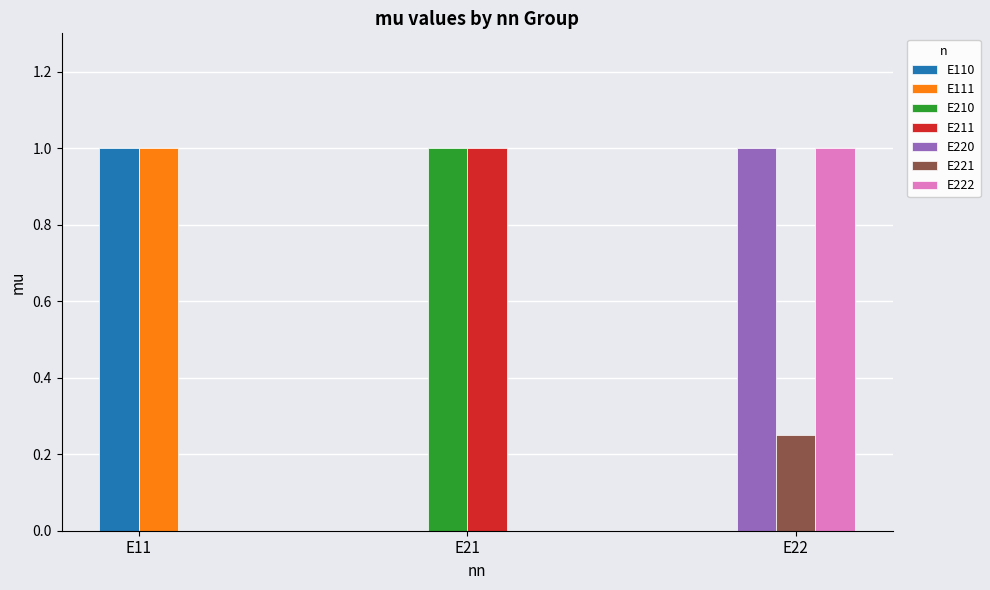

Is it true that the value at E221 is 0.4?

False